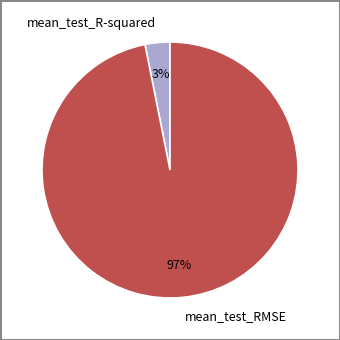

To the nearest percent, what is the average slice percentage?

50%